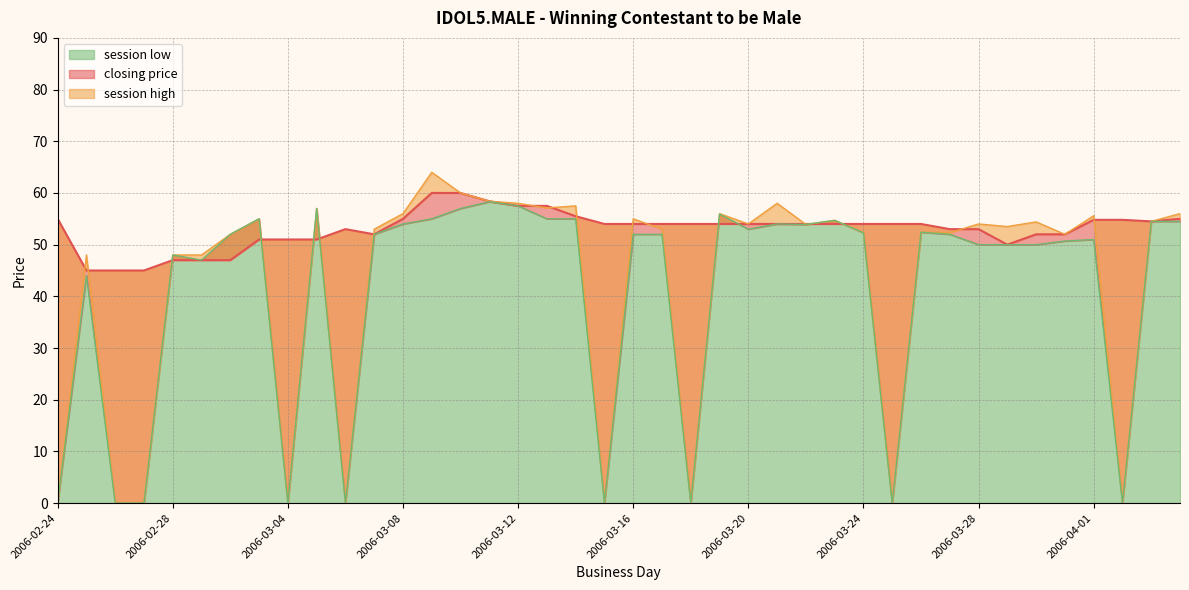

Between 2006-03-19 and 2006-02-26, which is larger?

2006-03-19